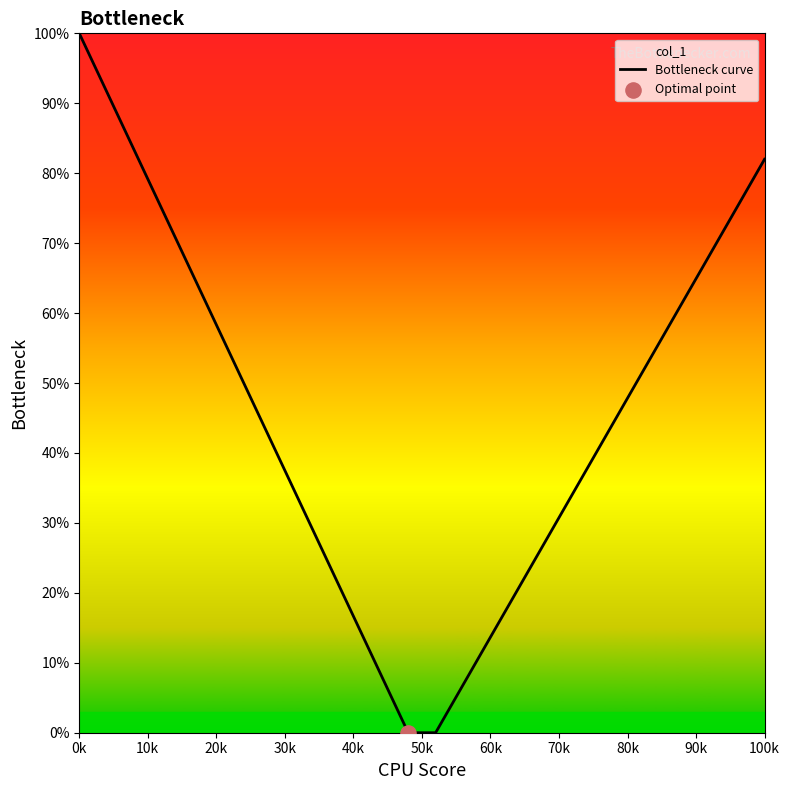

What is the change in value from 60k to 100k?

+68.3